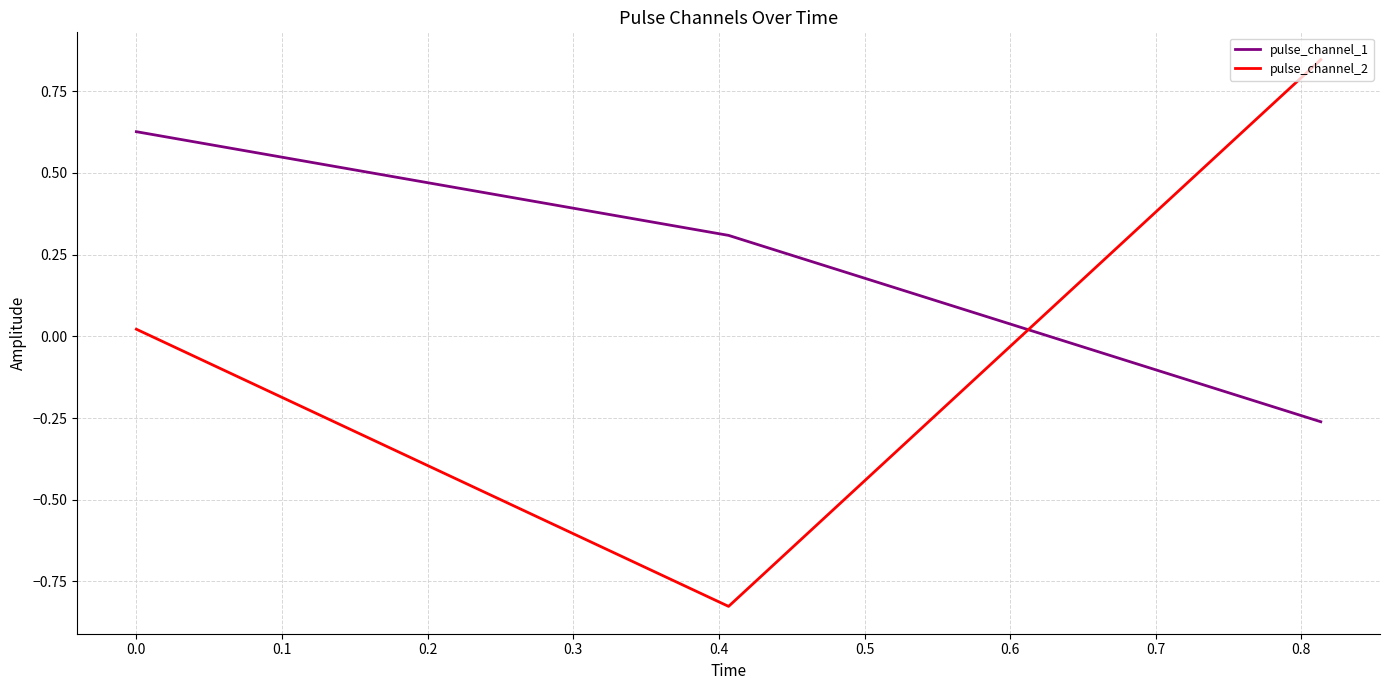

How many distinct data groups are displayed?

2